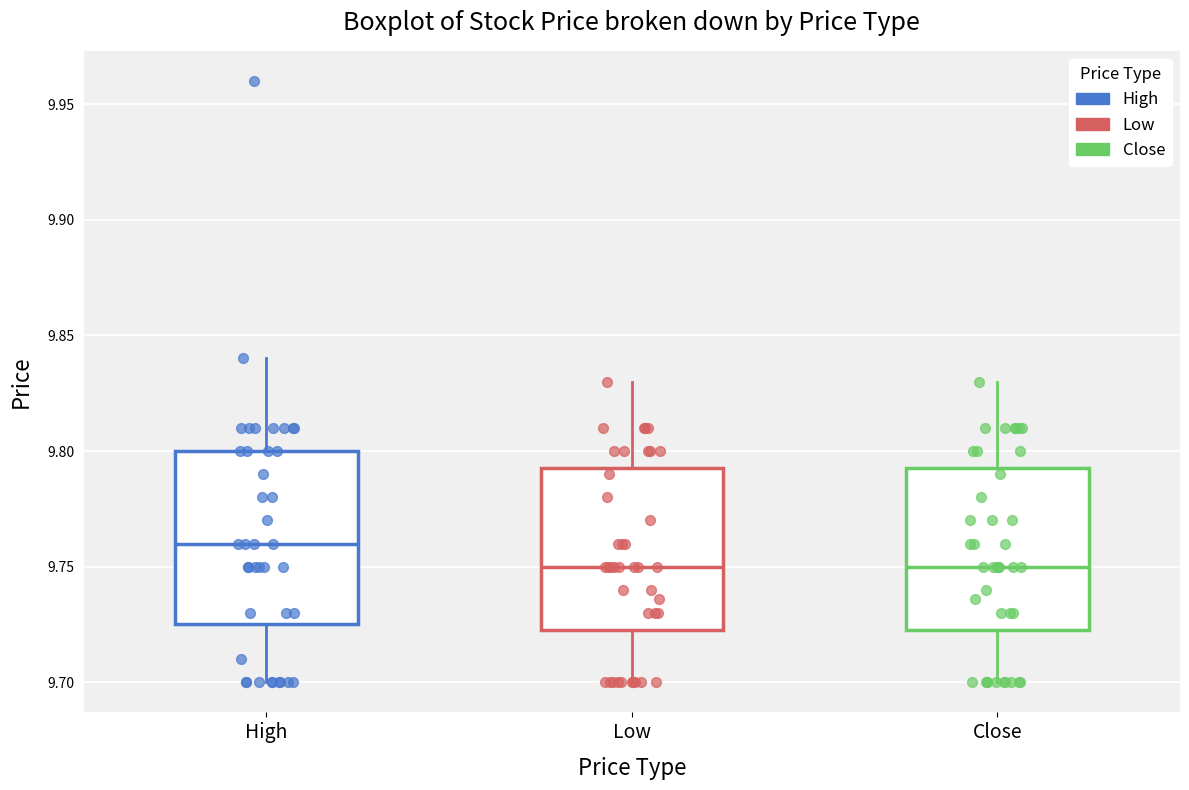

Reading left to right, transcribe this box plot: for each box, give where its median line is, the range the box spans, and where its two whiskers end, as read against the y-axis. The values are not printed on the chart, so give them approximately, as read against the axis.

High: median 9.760, box 9.725 to 9.800, whiskers 9.700 to 9.840
Low: median 9.750, box 9.720 to 9.795, whiskers 9.700 to 9.830
Close: median 9.750, box 9.720 to 9.795, whiskers 9.700 to 9.830